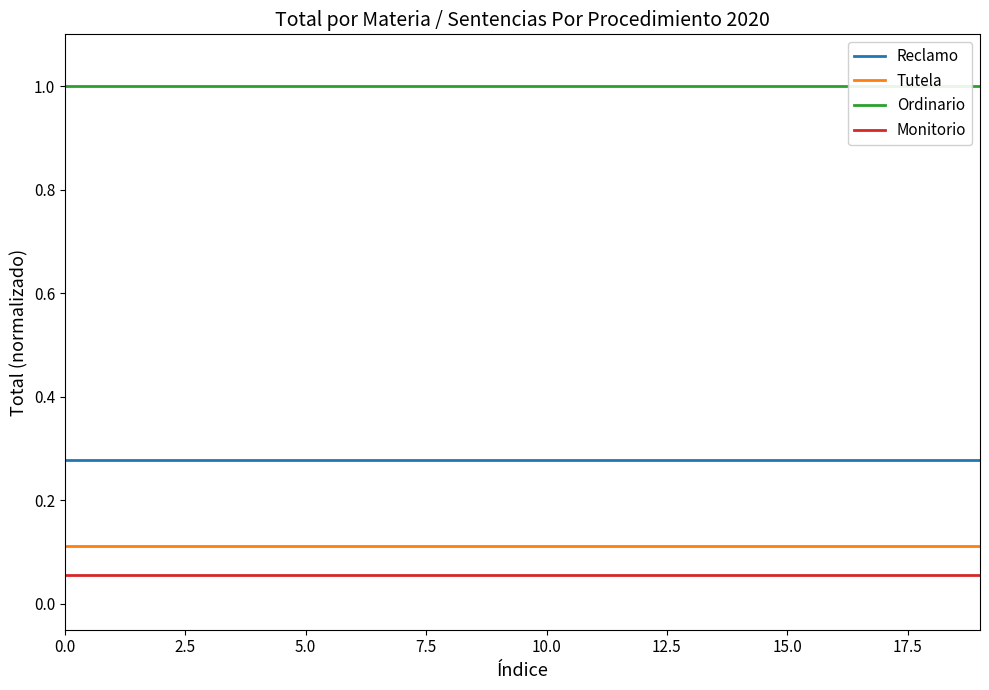

What is the highest value of the Ordinario series?

1.0